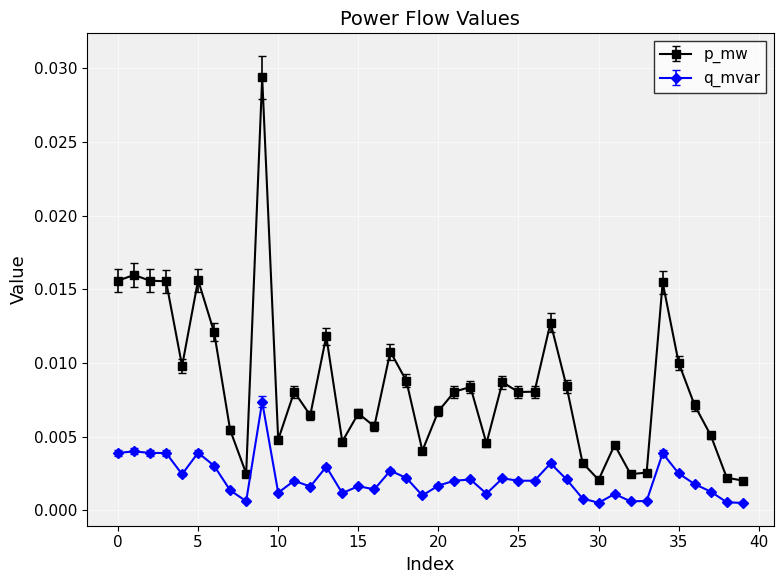

What are all the series names shown in the legend?

p_mw, q_mvar